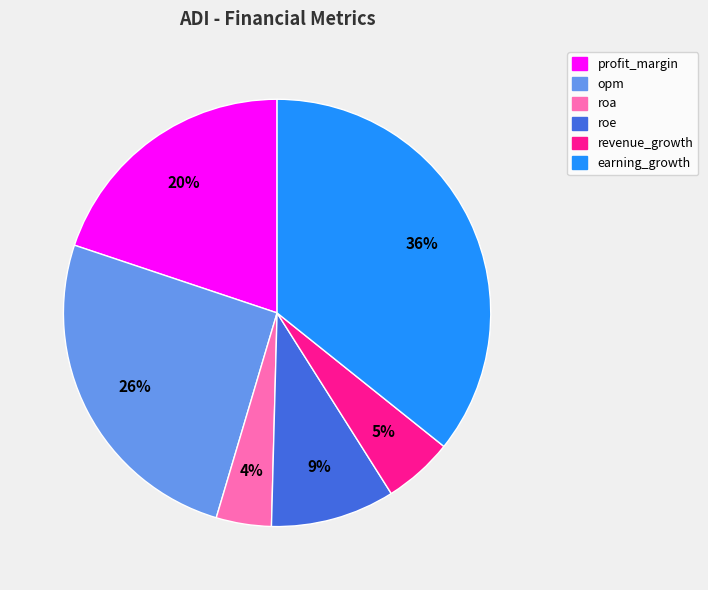

To the nearest percent, what portion does roe represent?

9%